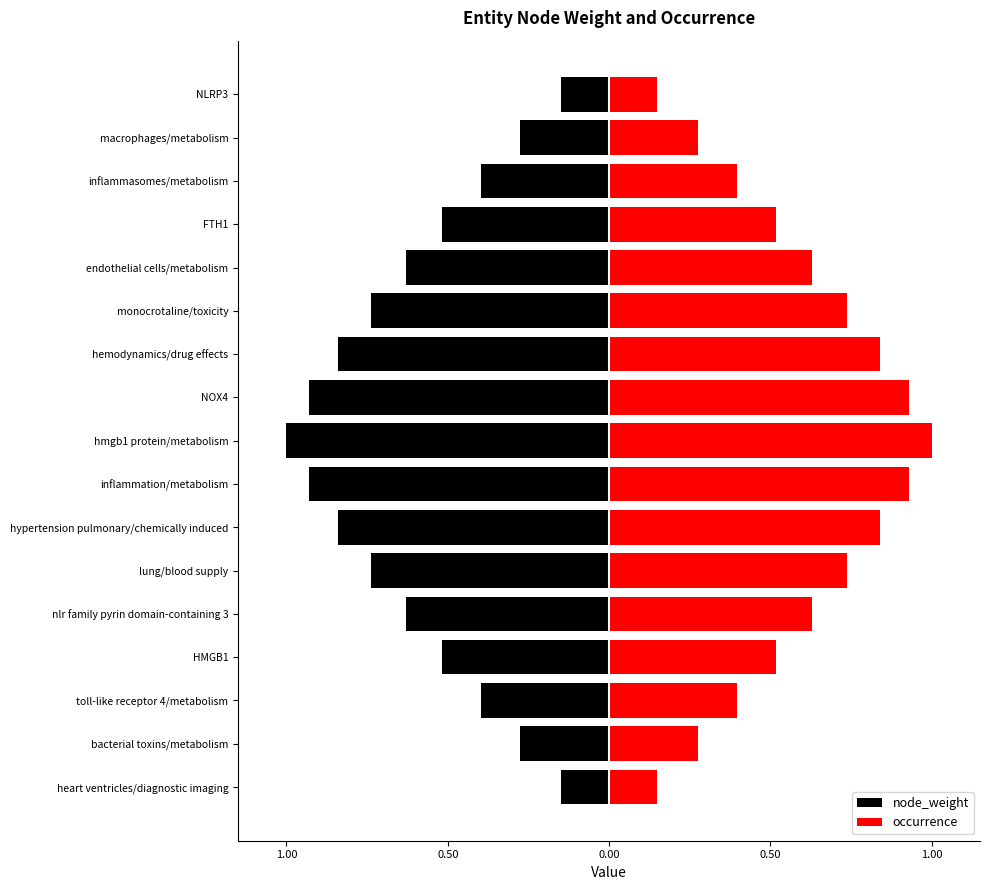

How many bars are there in each group?

2